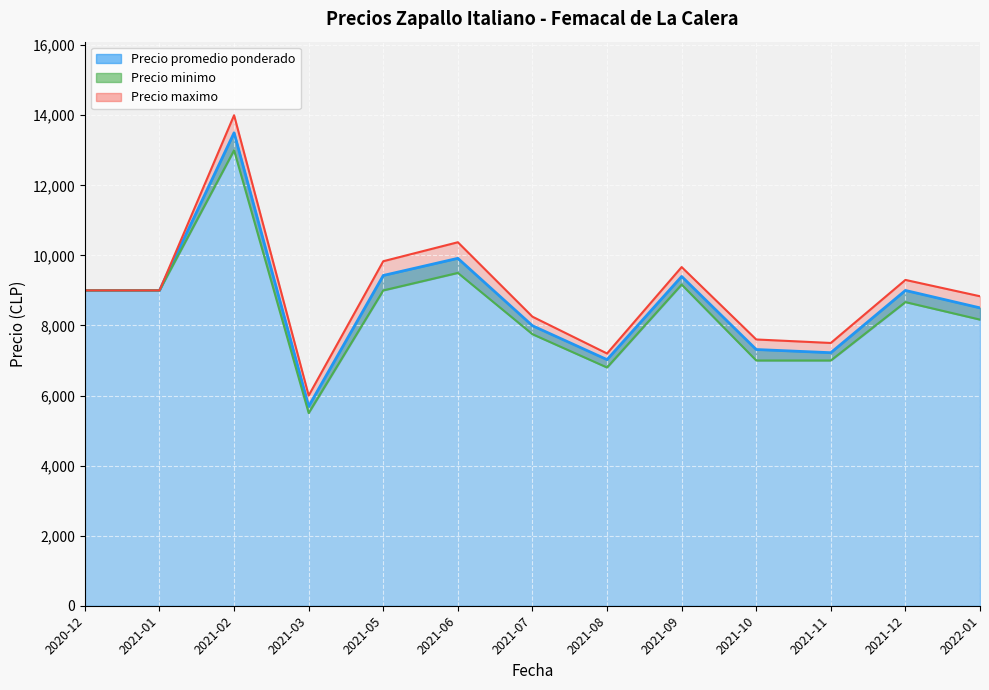

The Precio minimo series shows 17580 at 2021-05. True or false?

False